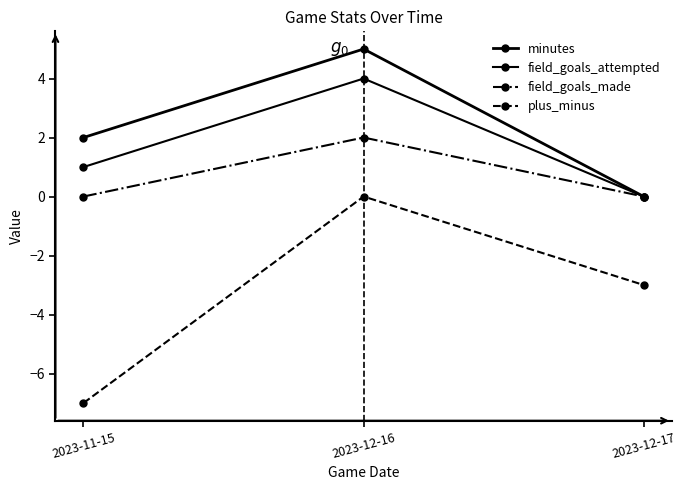

How many negative values does the plus_minus series have?

2